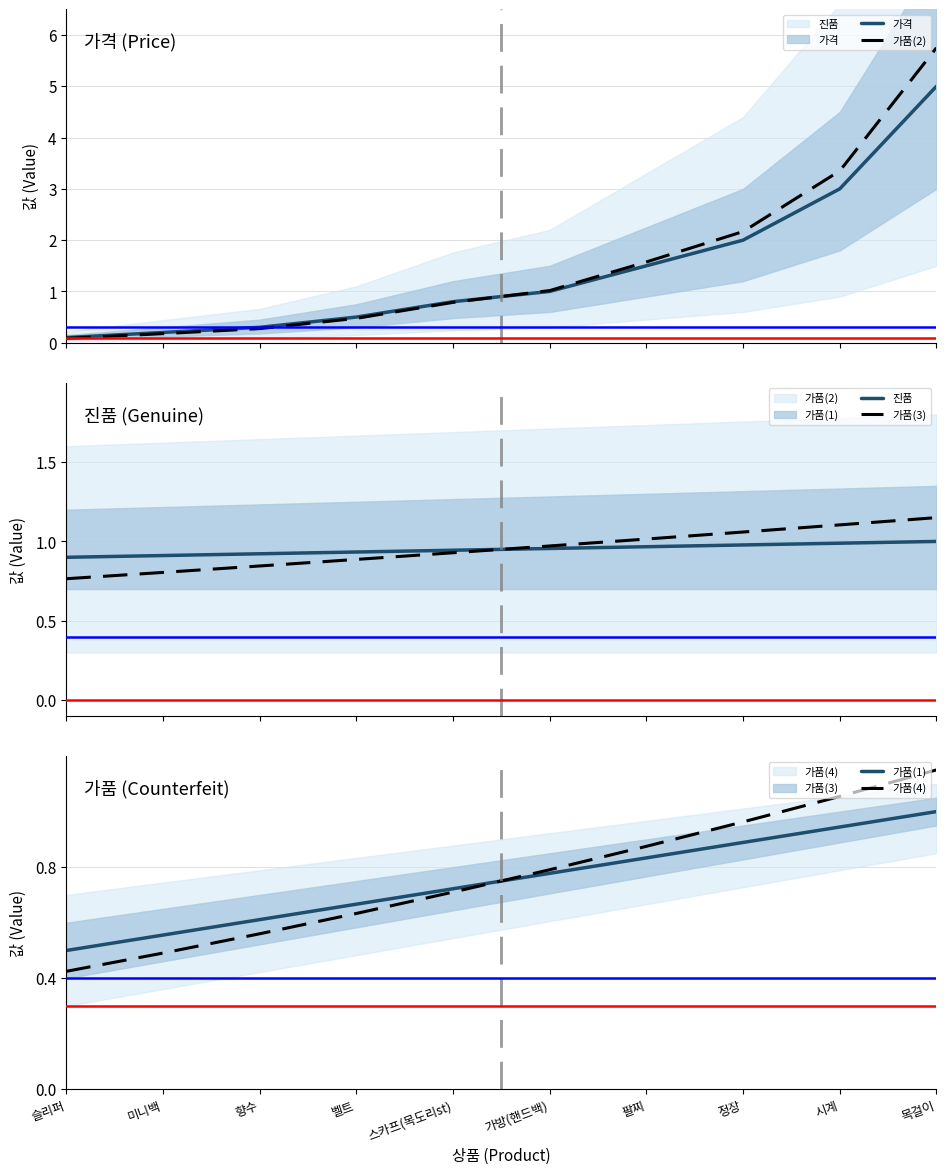

Does the chart display data point markers on the line(s)?

No